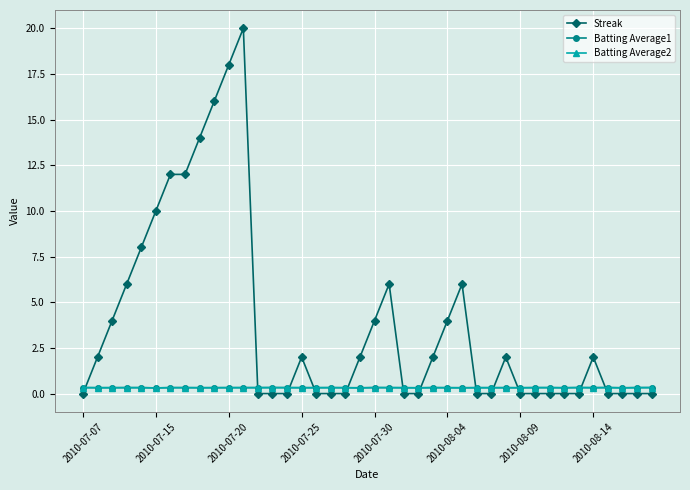

True or false: Batting Average1 has more than 1 interior local peaks.

True